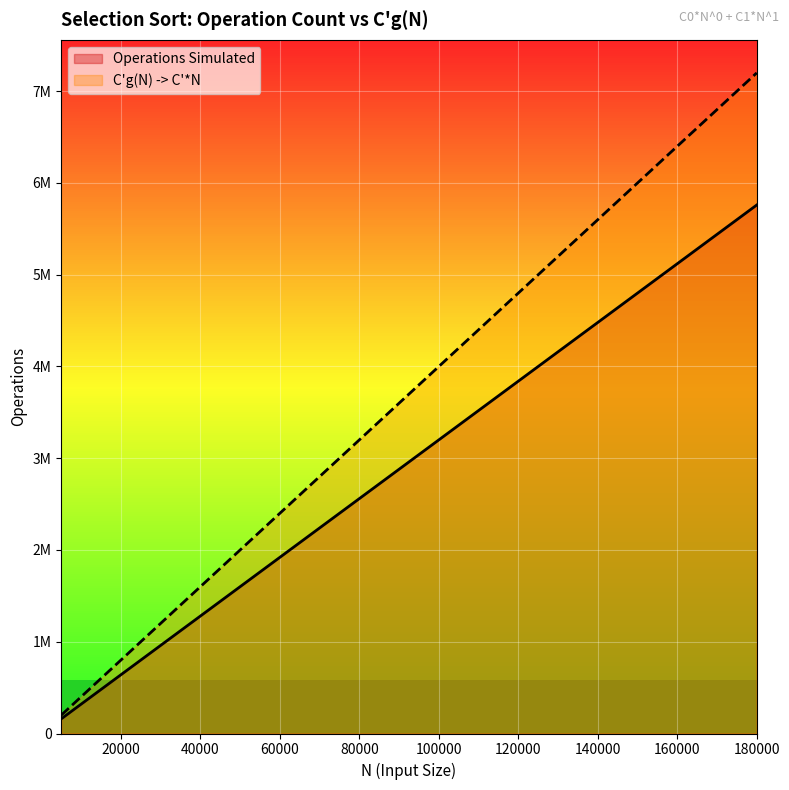

True or false: Operations Simulated and C'g(N) -> C'*N cross at least once.

False